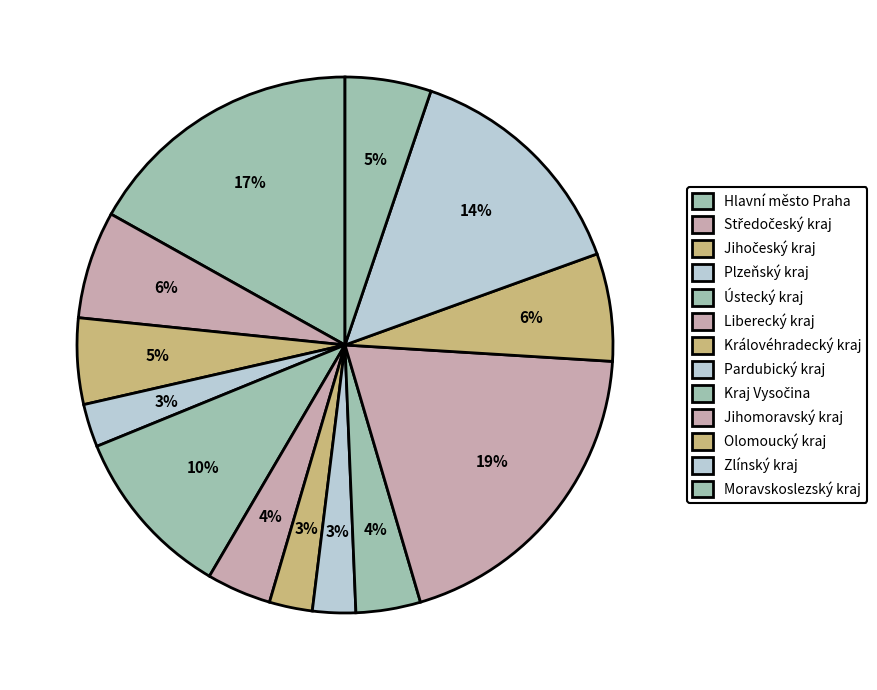

Does any single category account for the majority?

No